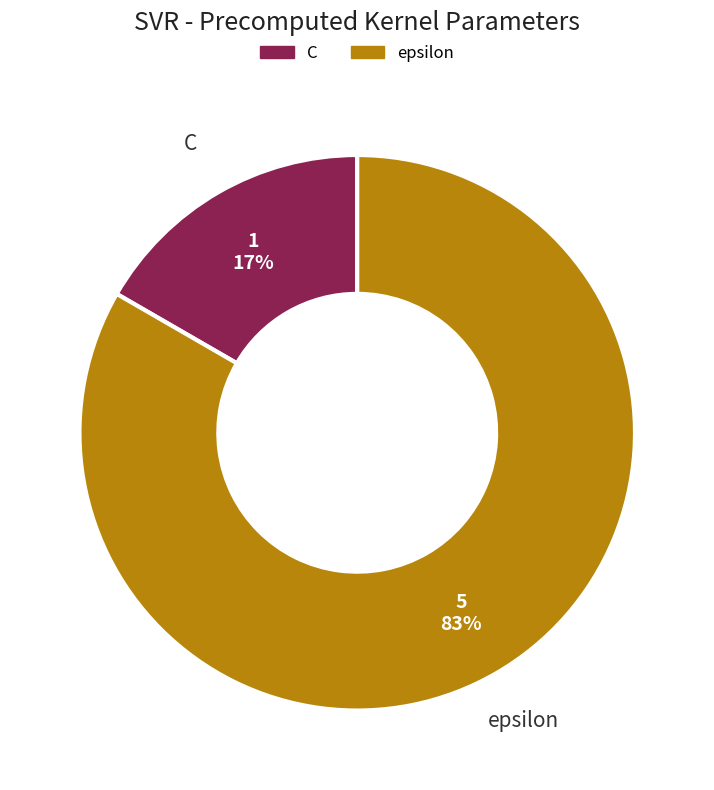

How many segments does this pie chart have?

2